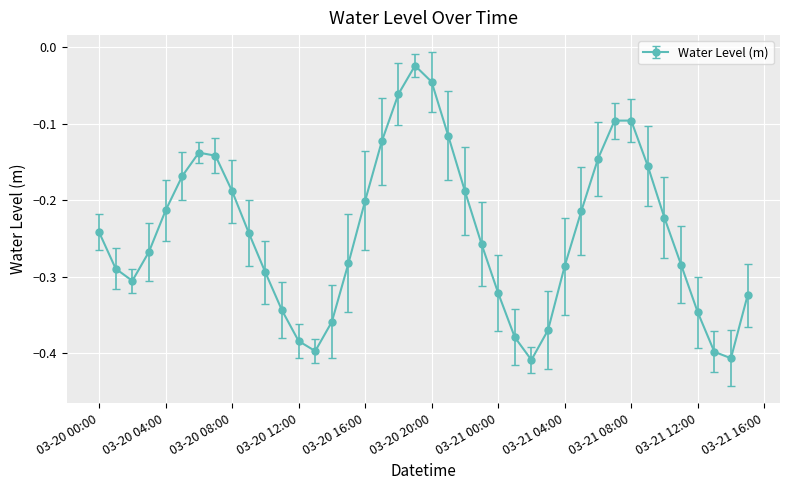

How many points are higher than both their immediate neighbors (excluding endpoints)?

3